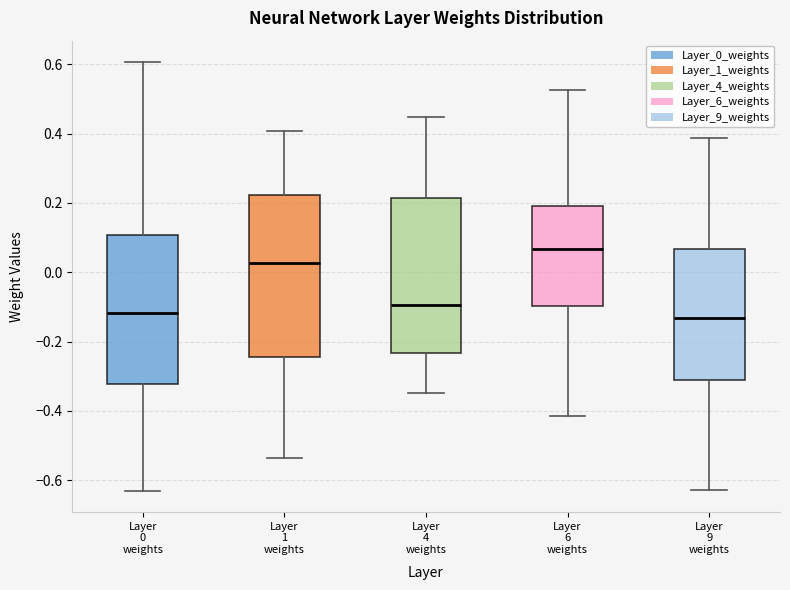

Reading left to right, read every box against the y-axis: the position of its median line, the range the box covers, and the ends of its whiskers. The values are not printed on the chart, so give them approximately, as read against the axis.

Layer 0 weights: median -0.12, box -0.32 to 0.10, whiskers -0.64 to 0.60
Layer 1 weights: median 0.02, box -0.24 to 0.22, whiskers -0.54 to 0.40
Layer 4 weights: median -0.10, box -0.24 to 0.22, whiskers -0.34 to 0.44
Layer 6 weights: median 0.06, box -0.10 to 0.20, whiskers -0.42 to 0.52
Layer 9 weights: median -0.14, box -0.30 to 0.06, whiskers -0.62 to 0.38